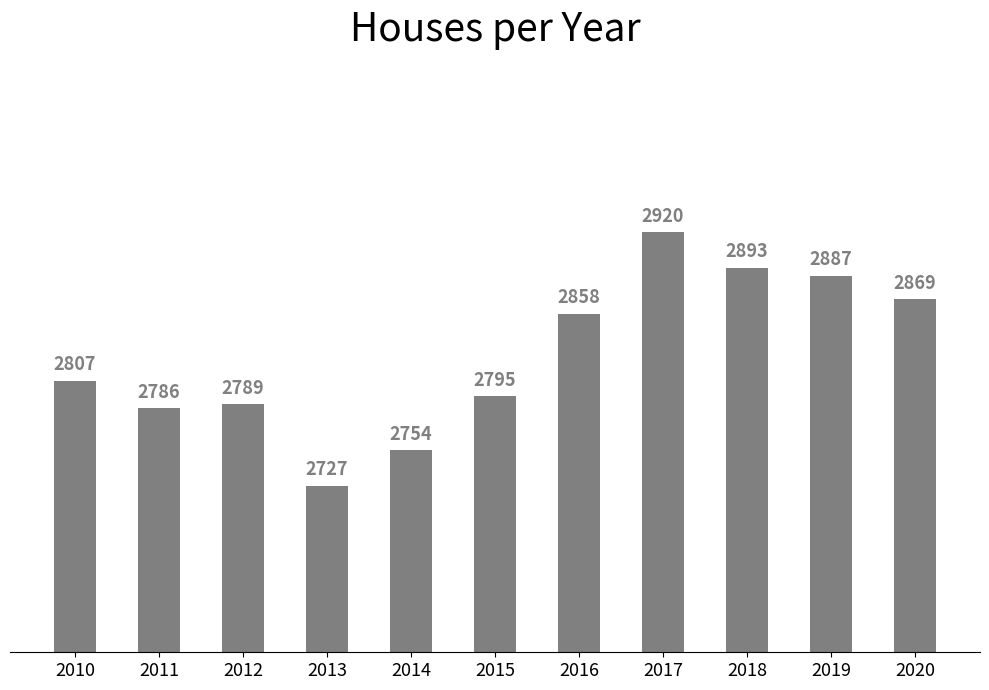

Rank the categories by value from highest to lowest.

2017, 2018, 2019, 2020, 2016, 2010, 2015, 2012, 2011, 2014, 2013